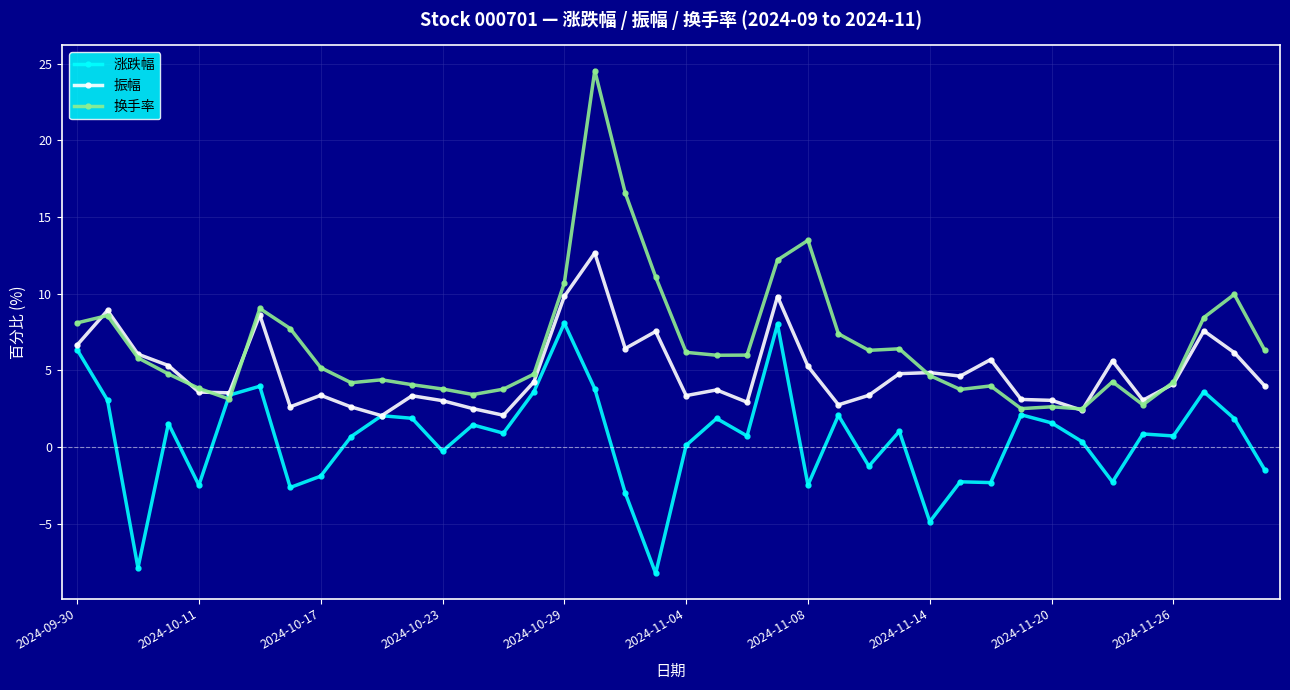

What is the difference between the maximum and second lowest values in the 换手率 series?

22.0